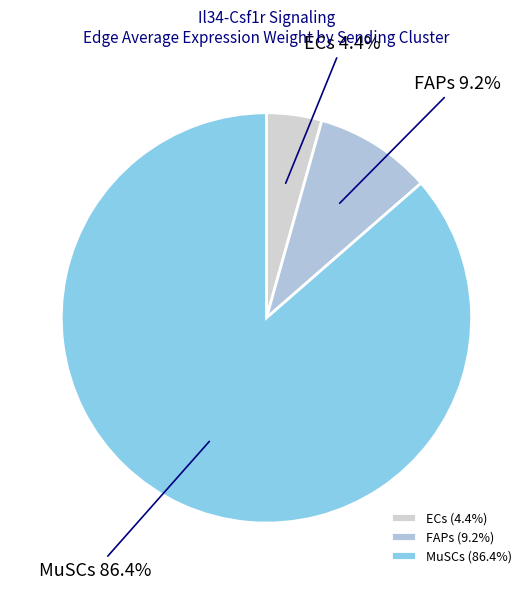

Is ECs the majority of the pie?

No